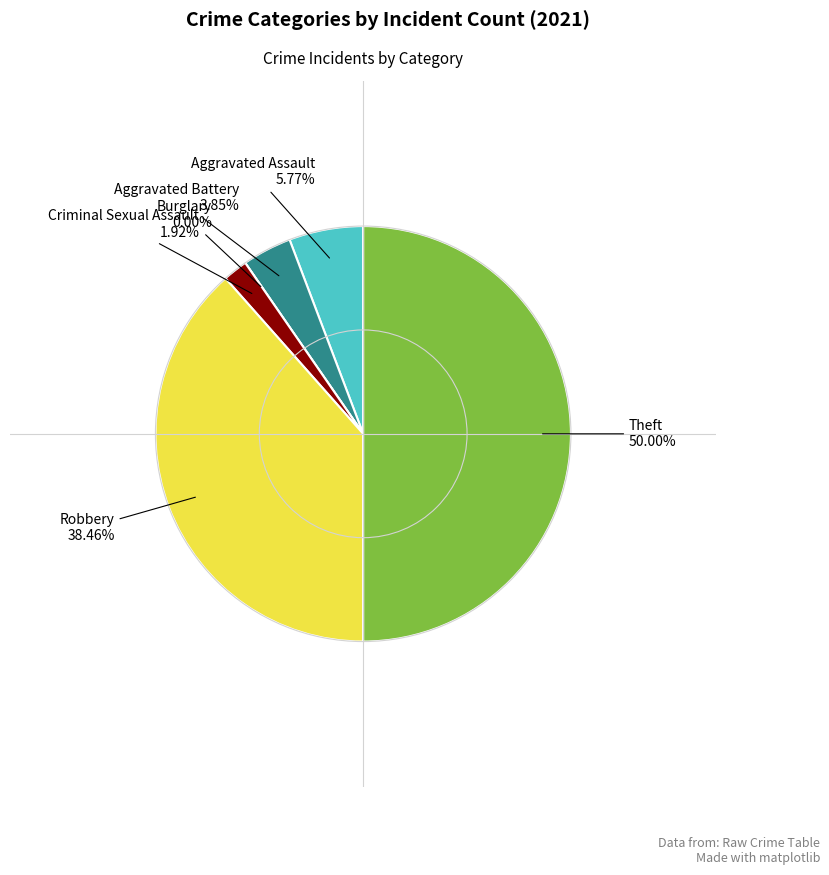

Count the number of slices in the pie.

6